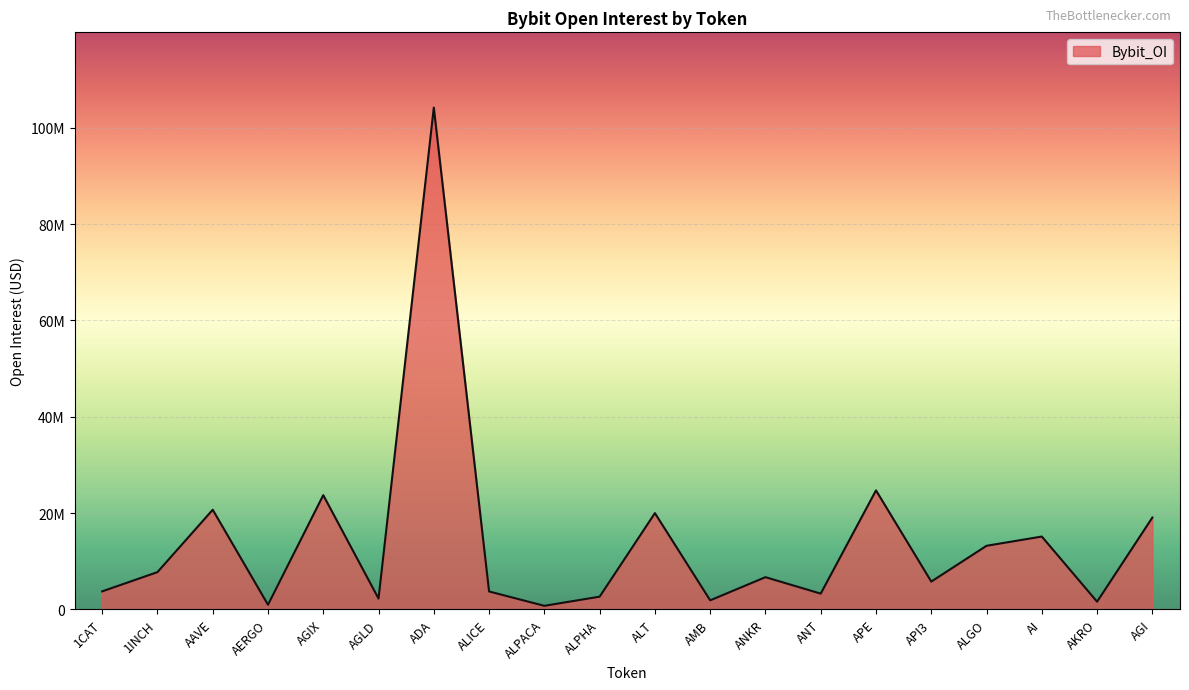

The value at AERGO is 957666. True or false?

True